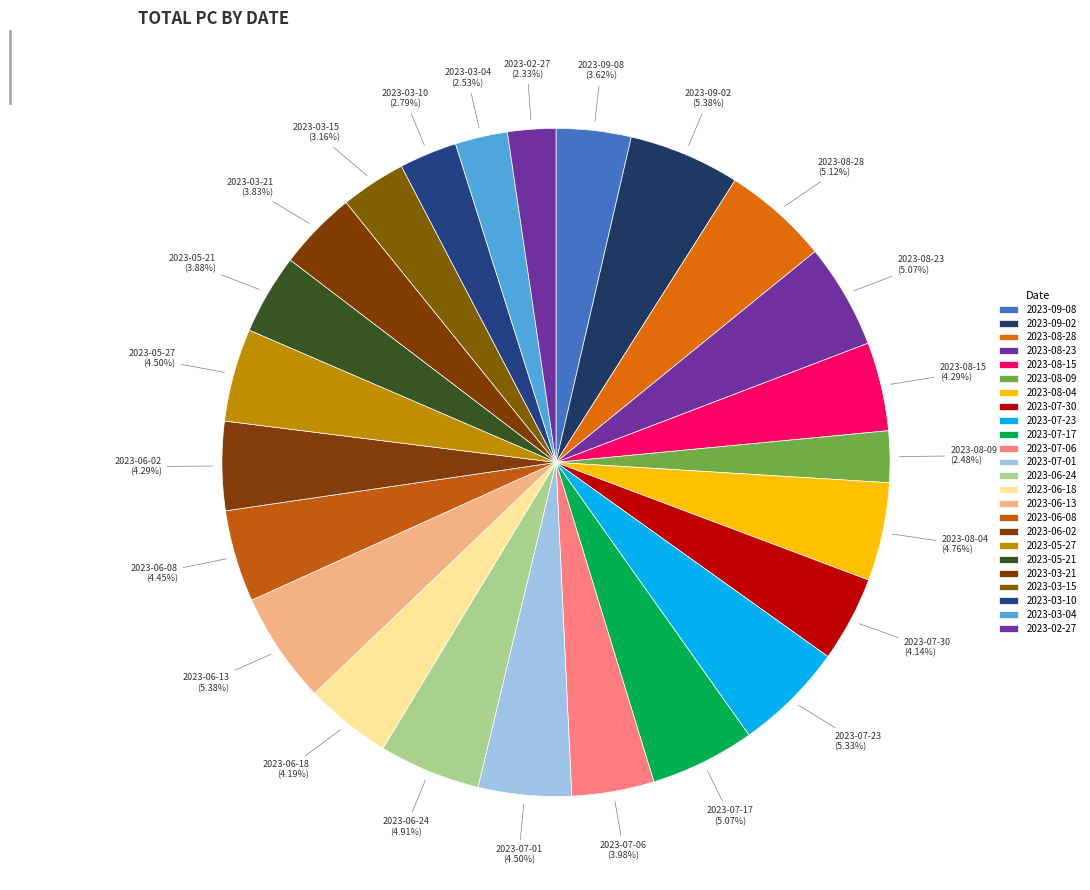

To the nearest percent, what is the combined percentage of 2023-03-15 and 2023-06-18?

7%